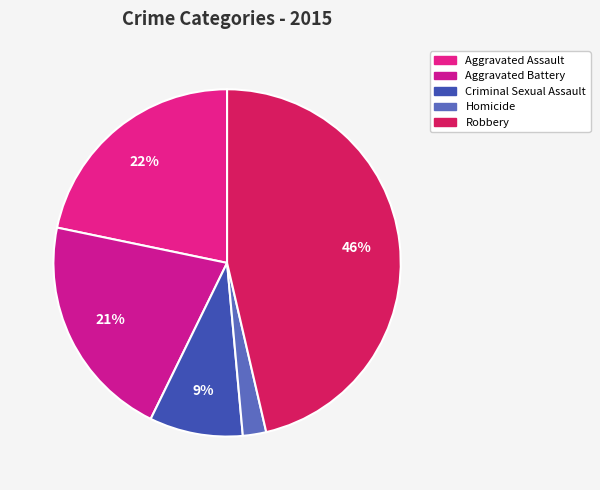

The Homicide slice represents 15% of the pie. True or false?

False